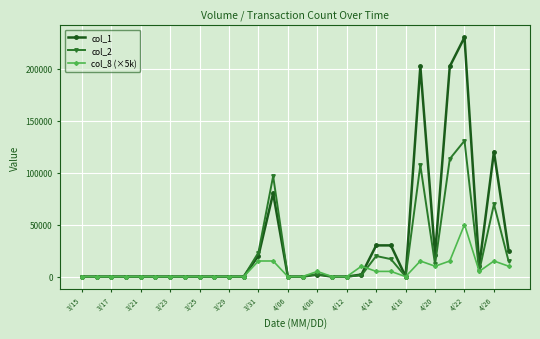

Which series has the largest total across all categories?

col_1